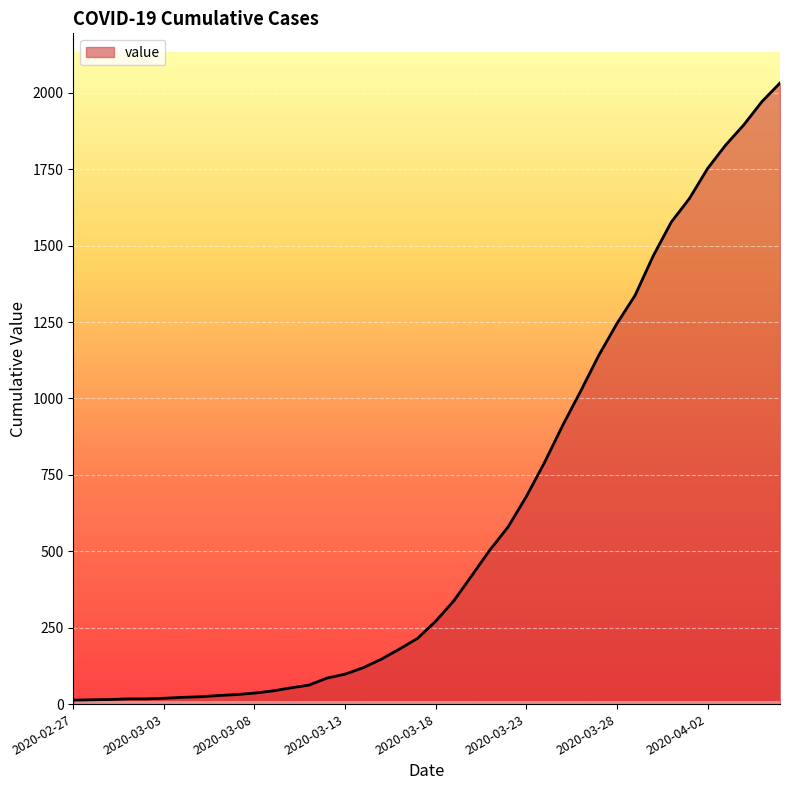

Count the number of data series in this chart.

1